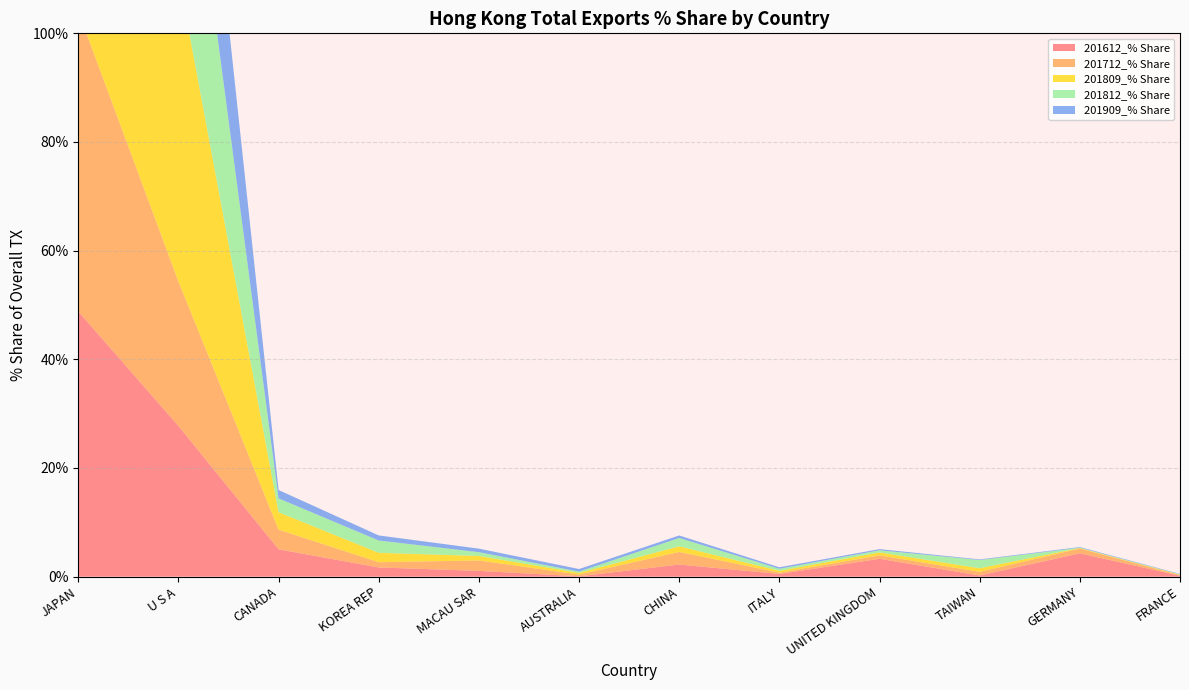

Reading left to right, transcribe all the data shown in this chart.

201612_% Share: JAPAN=48.8	U S A=27.7	CANADA=5.0	KOREA REP=1.7	MACAU SAR=1.1	AUSTRALIA=0.1	CHINA=2.2	ITALY=0.5	UNITED KINGDOM=3.3	TAIWAN=0.2	GERMANY=4.3	FRANCE=0.2
201712_% Share: JAPAN=55.2	U S A=26.6	CANADA=3.6	KOREA REP=1.0	MACAU SAR=1.9	AUSTRALIA=0.3	CHINA=2.3	ITALY=0.2	UNITED KINGDOM=0.6	TAIWAN=0.7	GERMANY=0.9	FRANCE=0.1
201809_% Share: JAPAN=33.0	U S A=56.4	CANADA=3.2	KOREA REP=1.7	MACAU SAR=0.8	AUSTRALIA=0.3	CHINA=1.0	ITALY=0.3	UNITED KINGDOM=0.5	TAIWAN=0.7	GERMANY=0.1	FRANCE=0.1
201812_% Share: JAPAN=41.5	U S A=43.0	CANADA=2.6	KOREA REP=2.3	MACAU SAR=0.7	AUSTRALIA=0.2	CHINA=1.5	ITALY=0.4	UNITED KINGDOM=0.4	TAIWAN=1.5	GERMANY=0.1	FRANCE=0.1
201909_% Share: JAPAN=58.3	U S A=33.9	CANADA=1.5	KOREA REP=0.9	MACAU SAR=0.7	AUSTRALIA=0.5	CHINA=0.5	ITALY=0.3	UNITED KINGDOM=0.2	TAIWAN=0.1	GERMANY=0.1	FRANCE=0.1